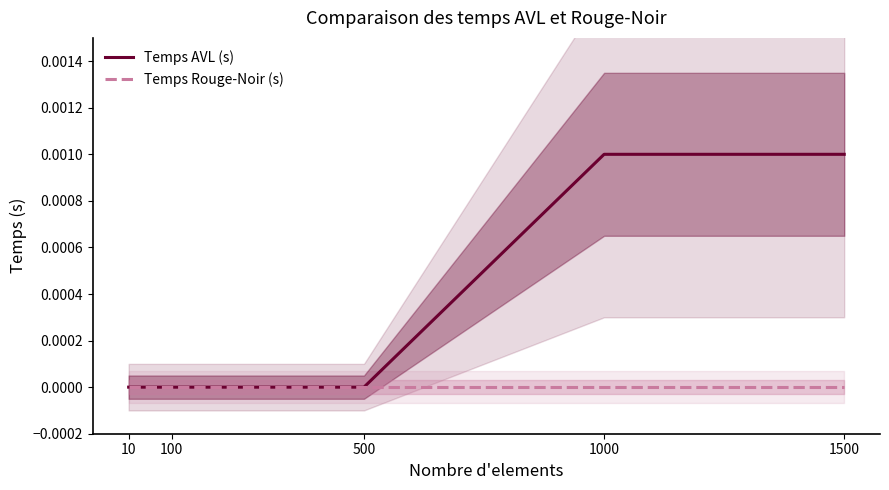

The value of Temps AVL (s) at 500 is 0.0. True or false?

True